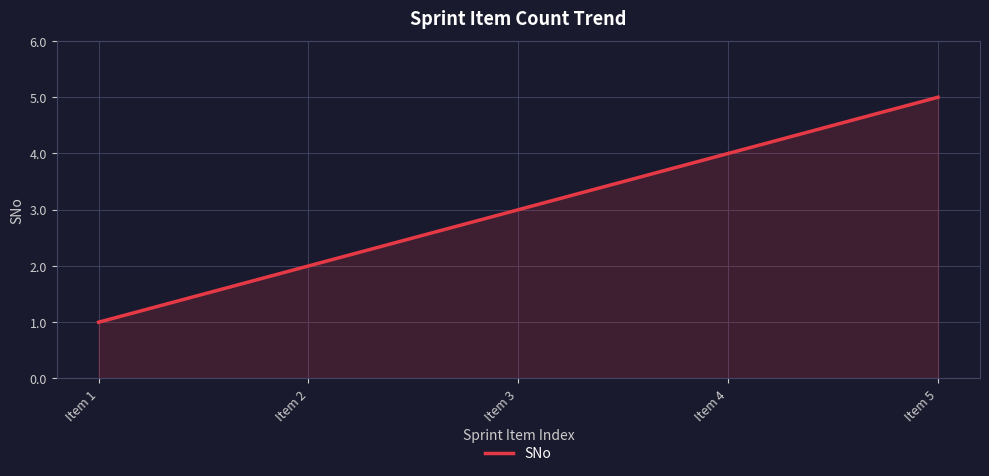

What is the maximum value shown in the chart?

5.0